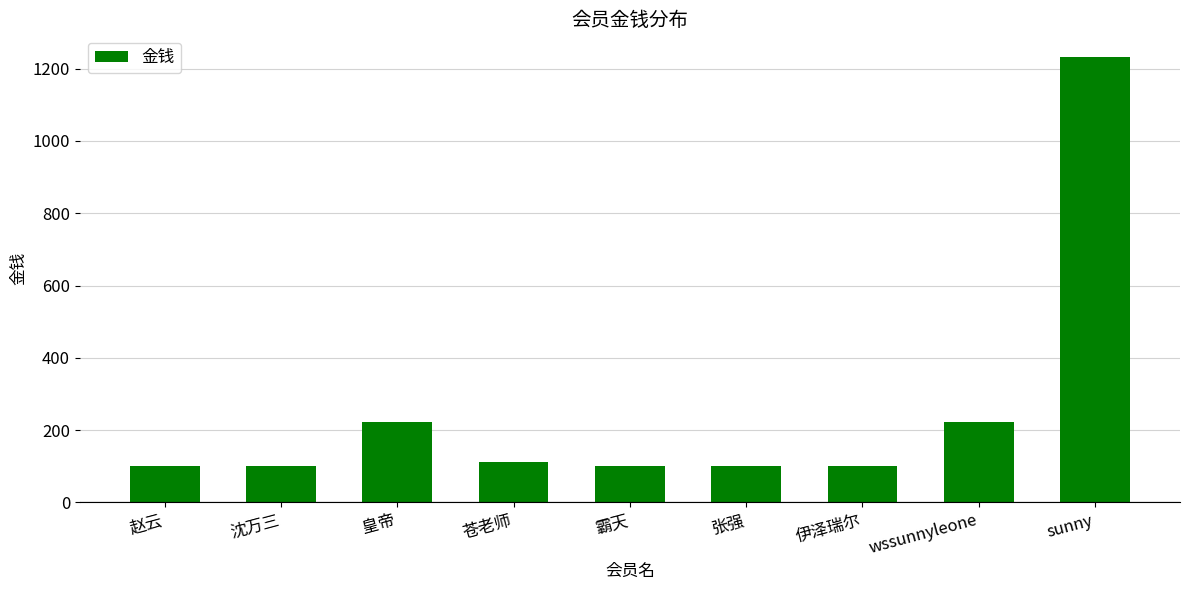

Read the value at 霸天.

100